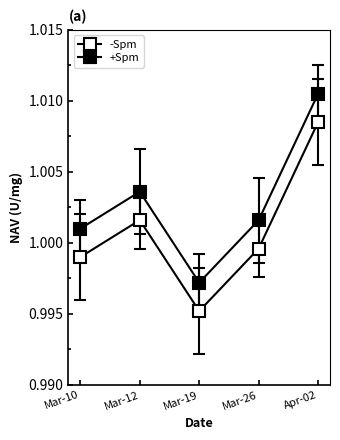

How many lines are shown in the chart?

2